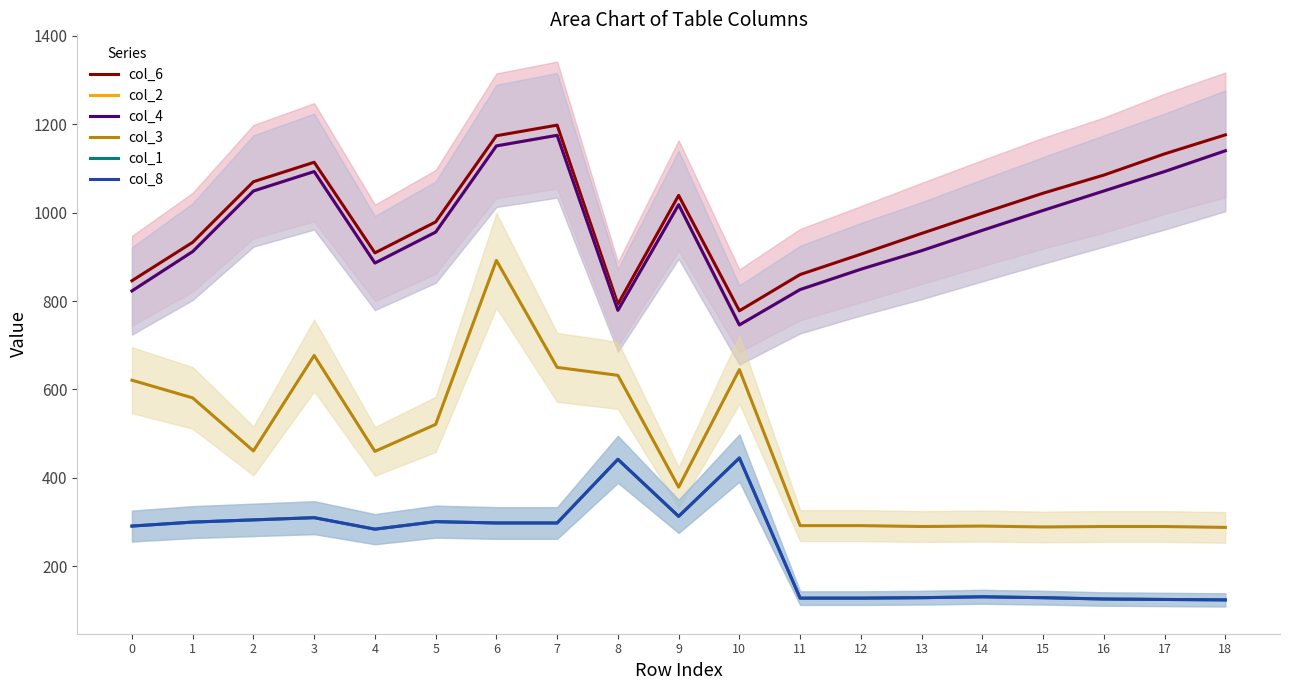

Reading left to right, extract all data points from this chart.

col_6: 846	933	1070	1114	909	979	1174	1198	793	1039	778	860	906	953	999	1044	1085	1133	1176
col_2: 823	912	1049	1093	886	956	1151	1175	779	1018	746	826	872	914	960	1005	1049	1093	1140
col_4: 823	912	1049	1093	886	956	1151	1175	779	1018	746	826	872	914	960	1005	1049	1093	1140
col_3: 621	581	461	677	460	521	892	650	632	379	645	292	292	290	291	289	290	290	288
col_1: 291	300	305	310	284	301	298	298	442	313	445	128	128	129	131	129	126	125	124
col_8: 291	300	305	310	284	301	298	298	442	313	445	128	128	129	131	129	126	125	124